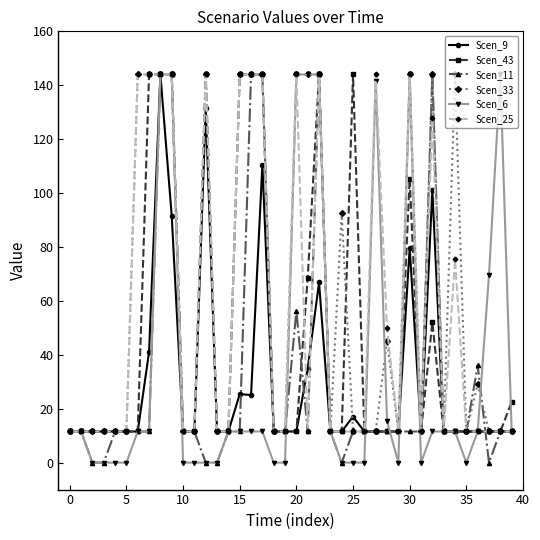

What is the highest value of the Scen_6 series?

144.0